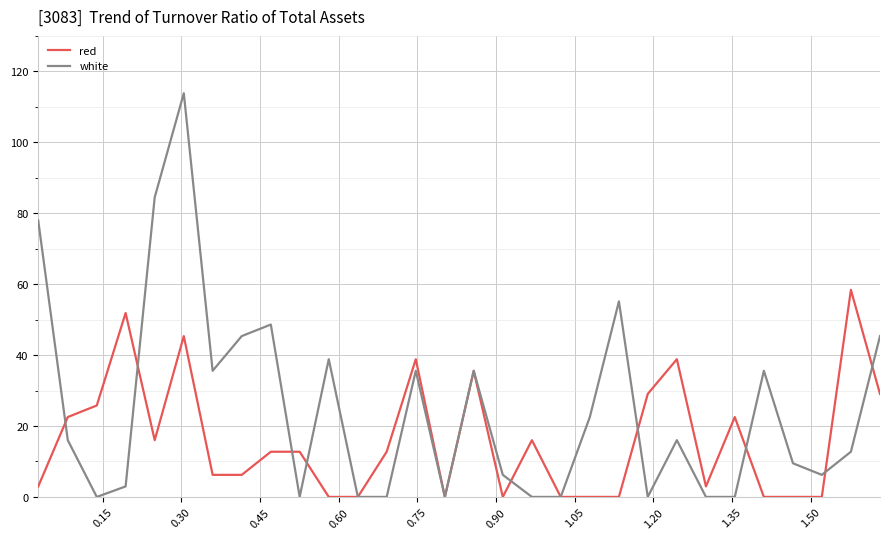

Which series has the largest total across all categories?

white